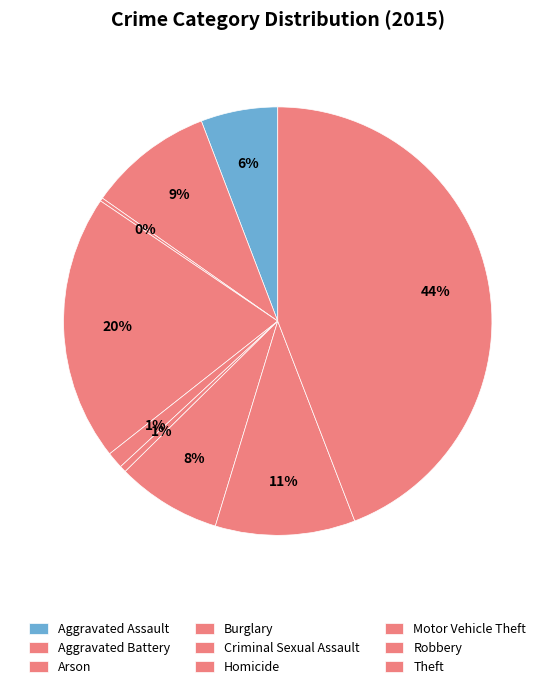

To the nearest percent, what is the combined percentage of Aggravated Assault and Aggravated Battery?

15%